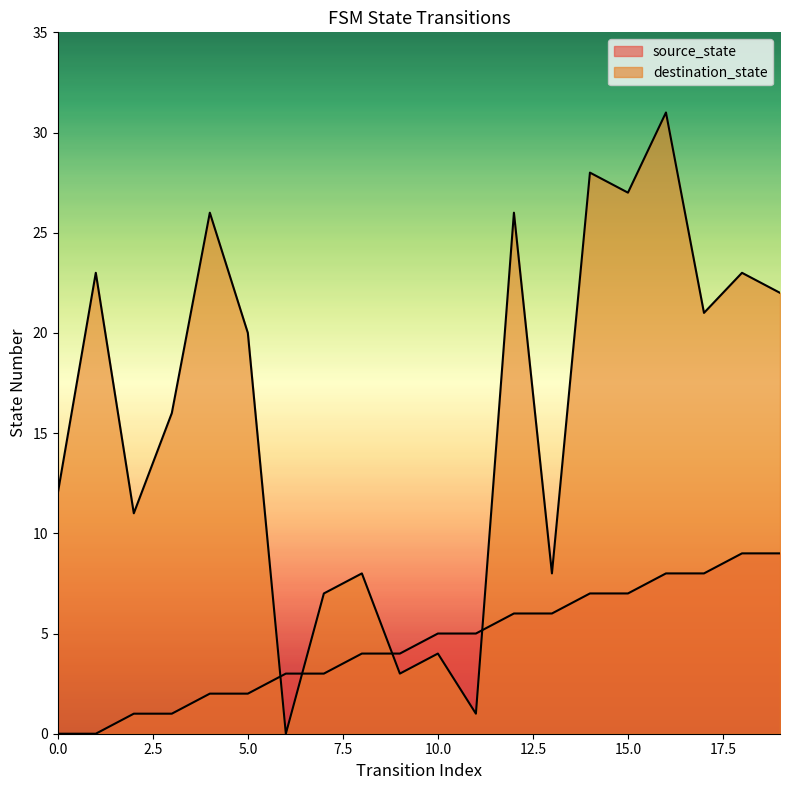

How many interior local valleys does the destination_state series have?

7